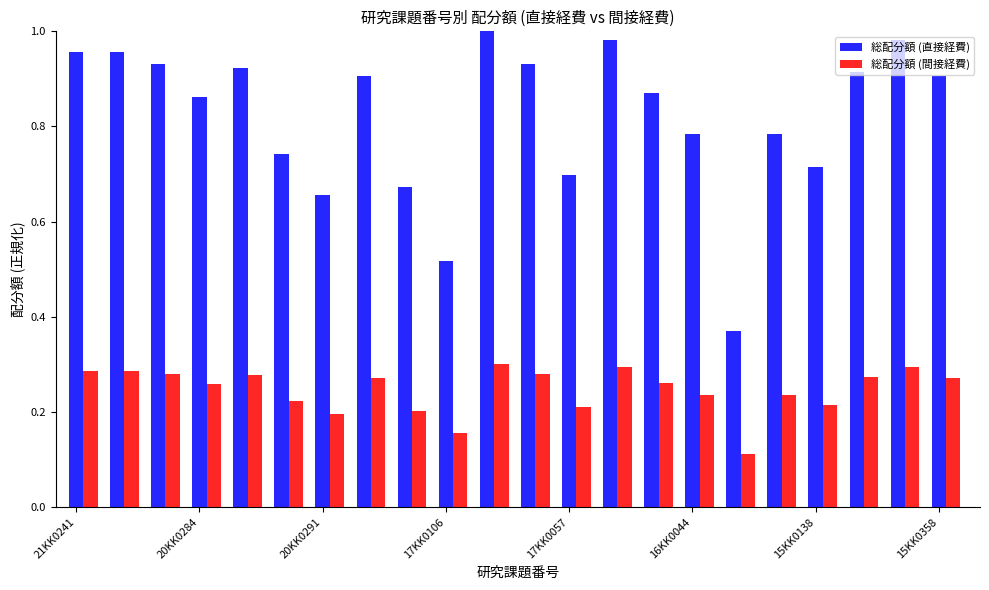

At how many categories does at least one series exceed 0?

22